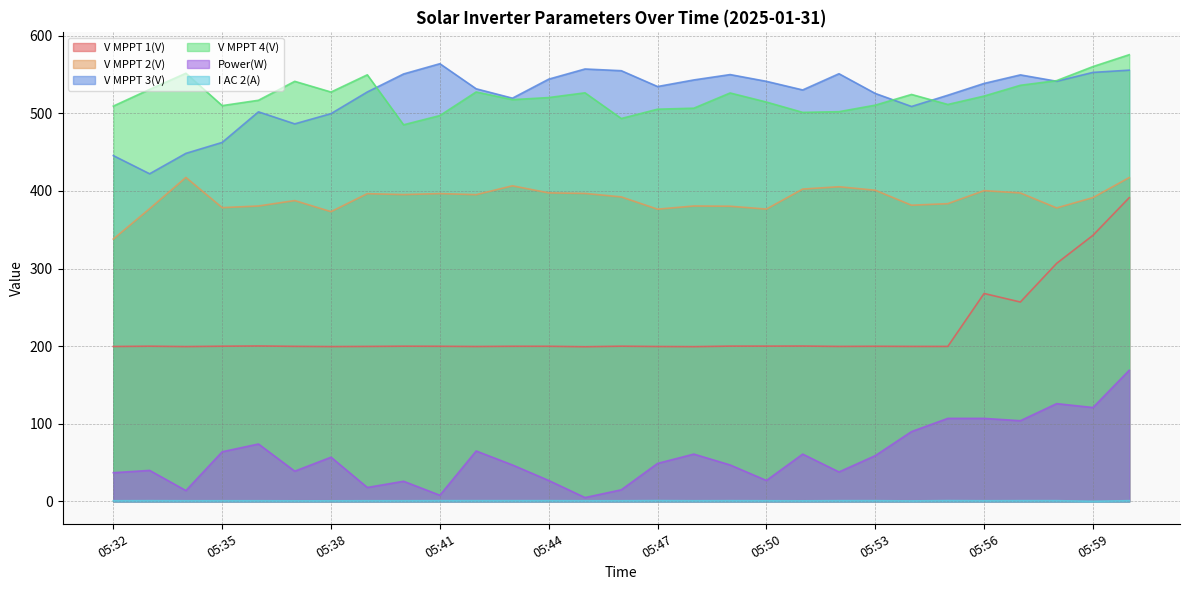

Which series has the widest spread of values?

V MPPT 1(V)